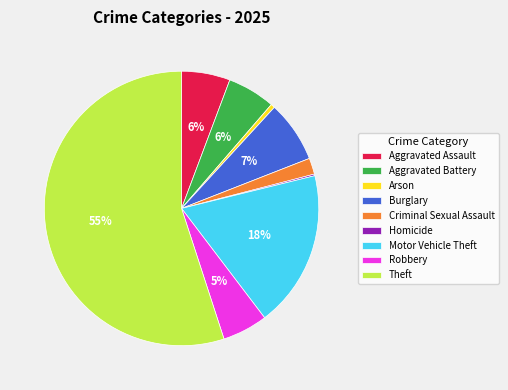

Is the sum of Motor Vehicle Theft and Robbery greater than half?

No